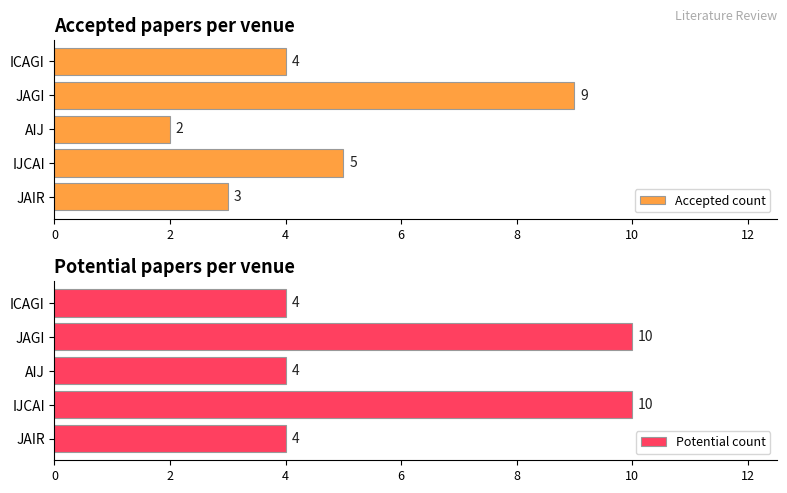

What is the approximate value of Potential count at JAGI?

10